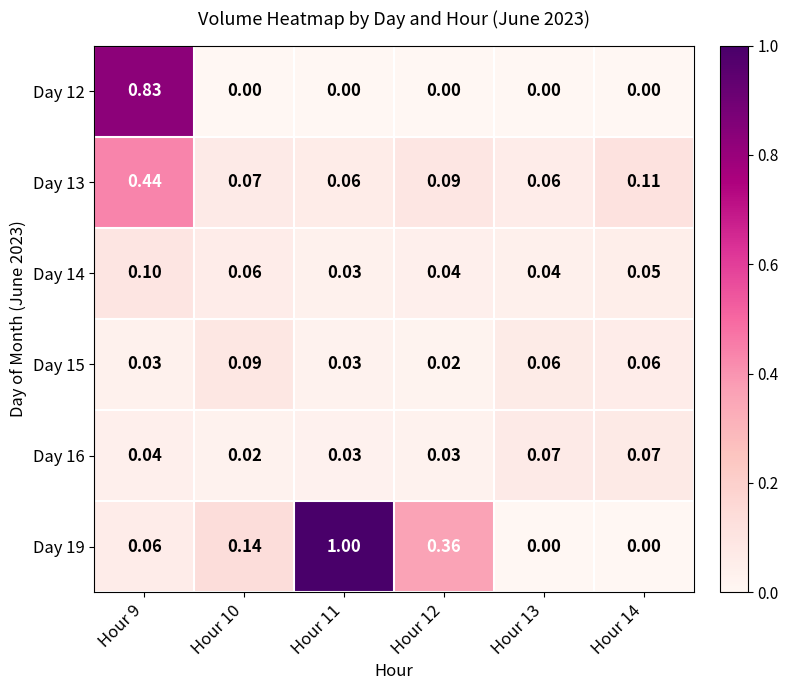

Is the value of Day 12 at Hour 10 greater than the value of Day 14 at Hour 11?

No